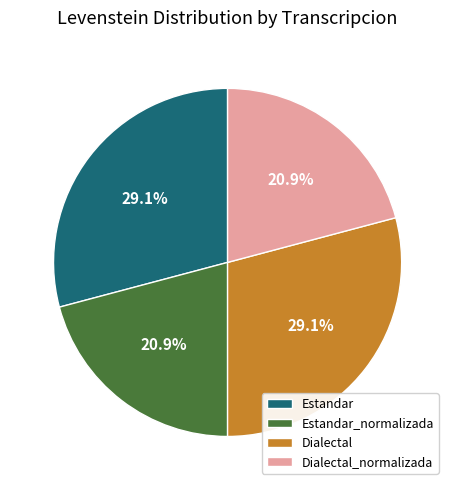

Approximately how many times larger is the value at Estandar_normalizada compared to Estandar?

0.7